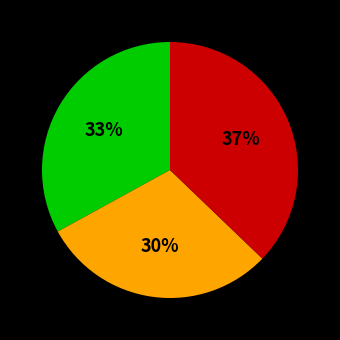

To the nearest percent, what is the difference between the largest and smallest slice percentages?

7%